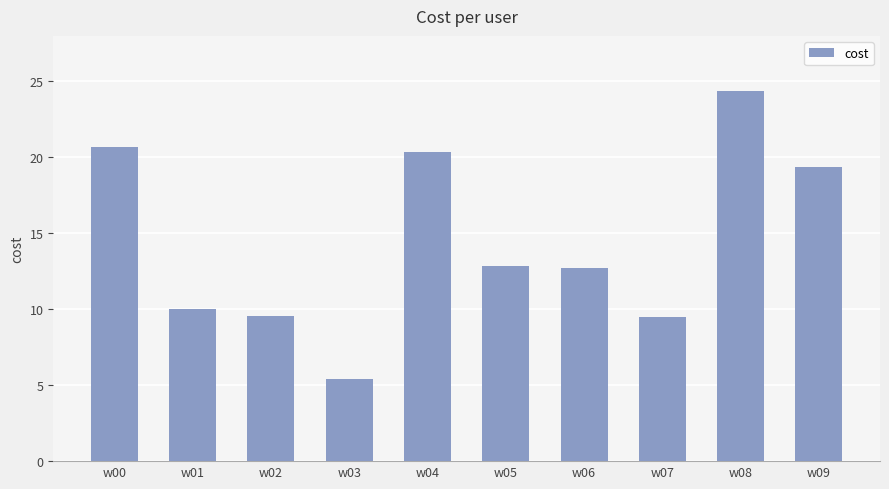

Between w00 and w09, which is larger?

w00